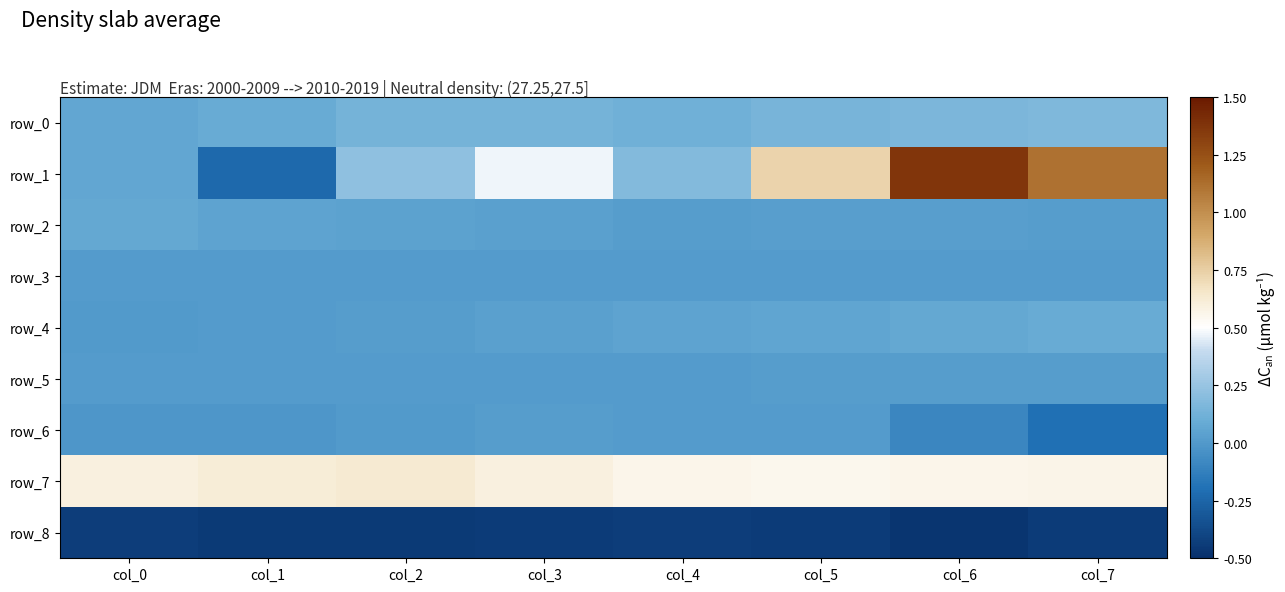

Which series has the largest total across all categories?

row_7